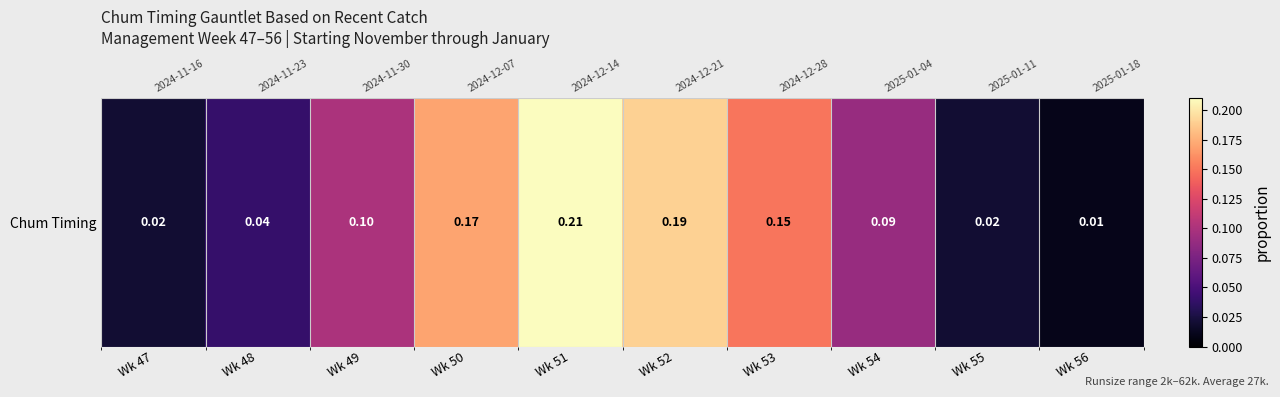

The value at Wk 51 is 0.3. True or false?

False